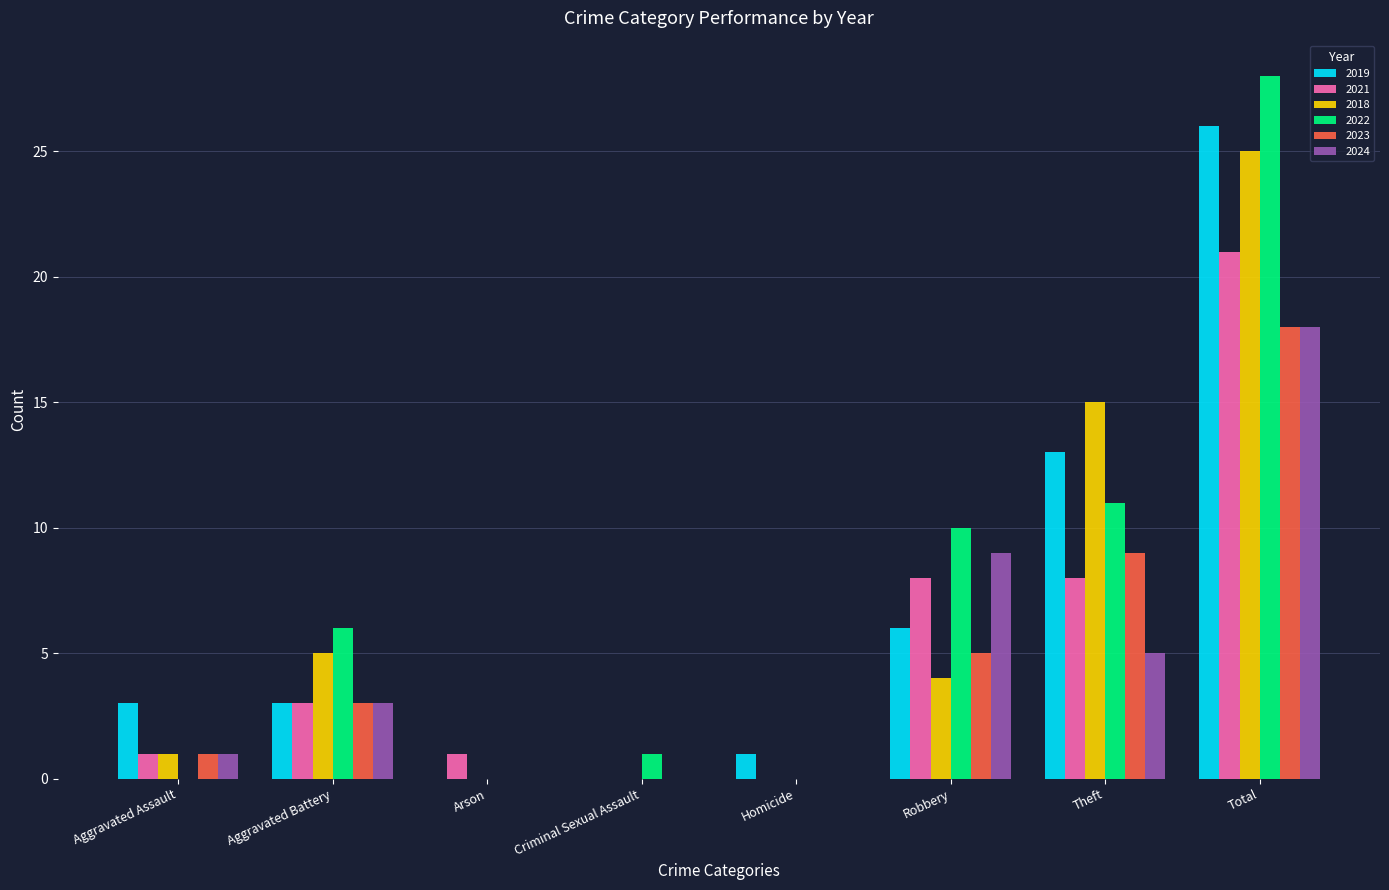

What is the sum of all 2024 values?

36